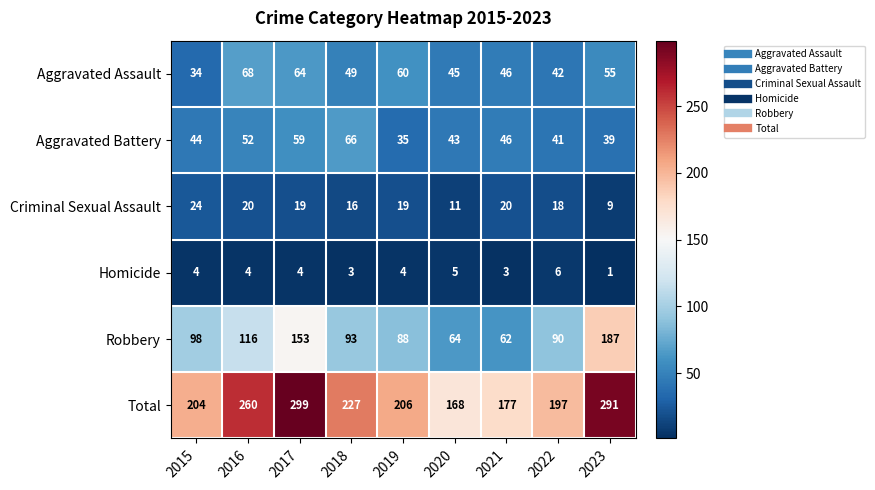

How many distinct data groups are displayed?

6